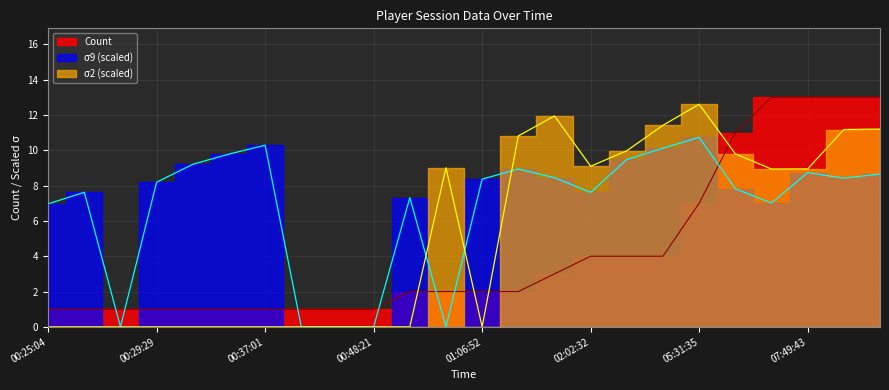

Which series changed the most between 05:31:35 and 07:49:43?

Count